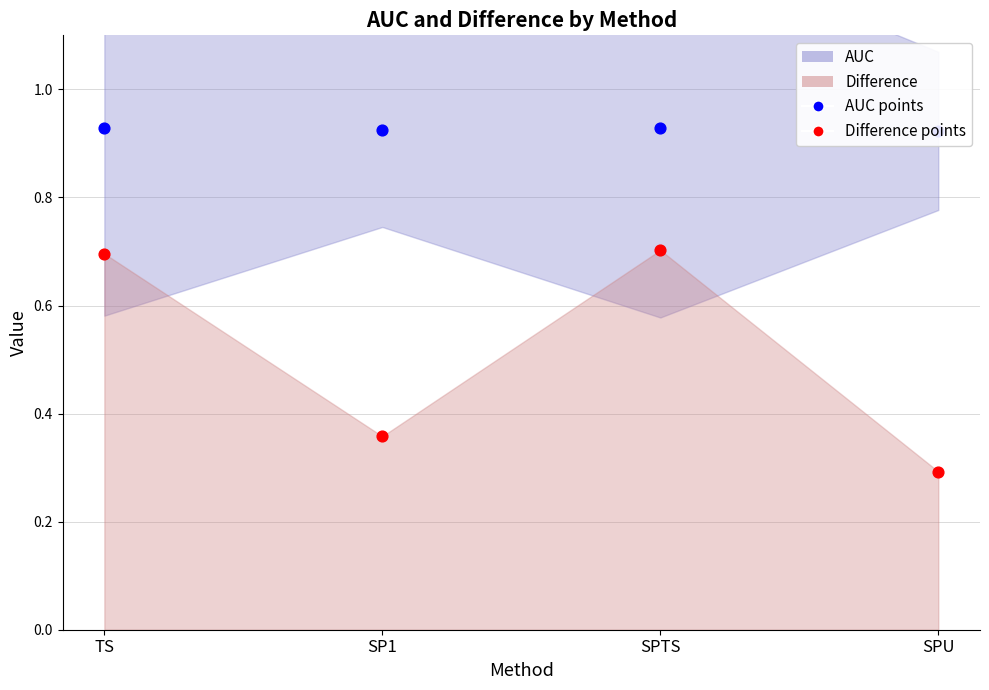

Which series contains the lowest Y value?

Difference